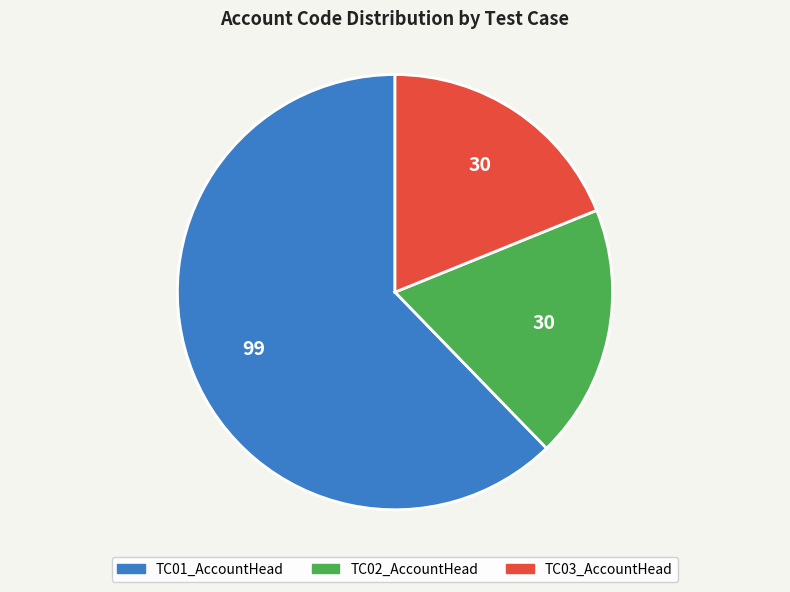

Does TC02_AccountHead represent more than half of the total?

No